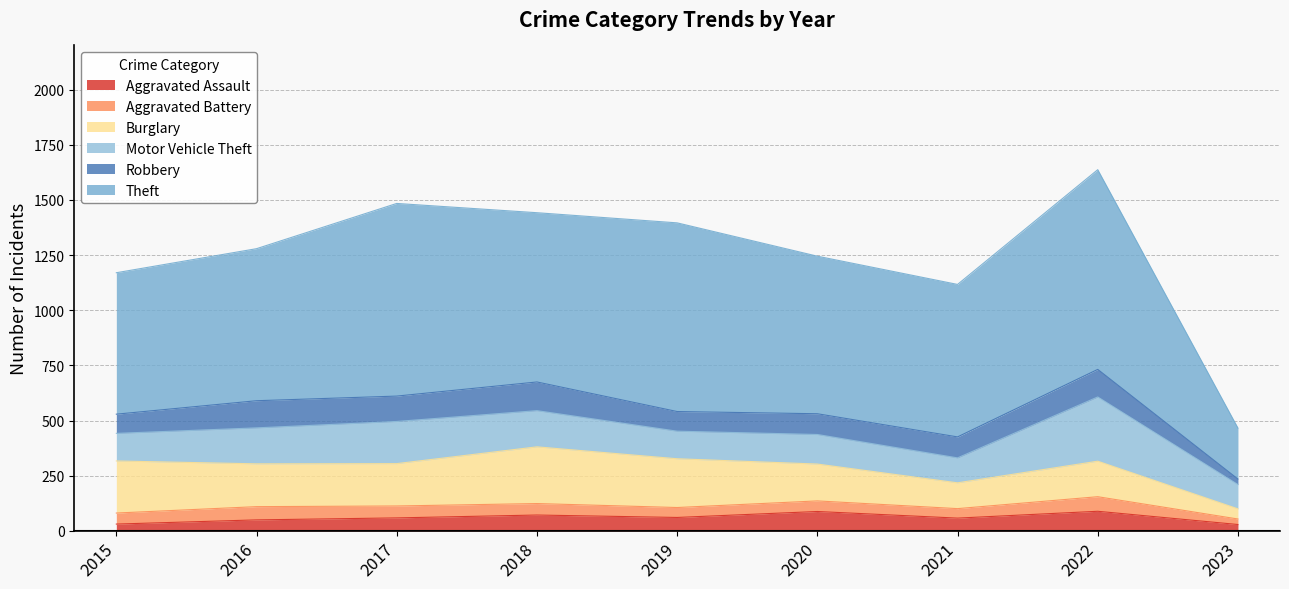

Reading left to right, what are all the values shown in this chart?

Aggravated Assault: 31	50	59	72	61	88	58	89	29
Aggravated Battery: 50	60	54	52	45	48	43	66	25
Burglary: 236	194	192	257	221	167	117	161	46
Motor Vehicle Theft: 125	163	191	164	125	134	113	291	110
Robbery: 87	123	115	130	89	94	95	125	25
Theft: 641	689	873	767	855	714	691	905	231